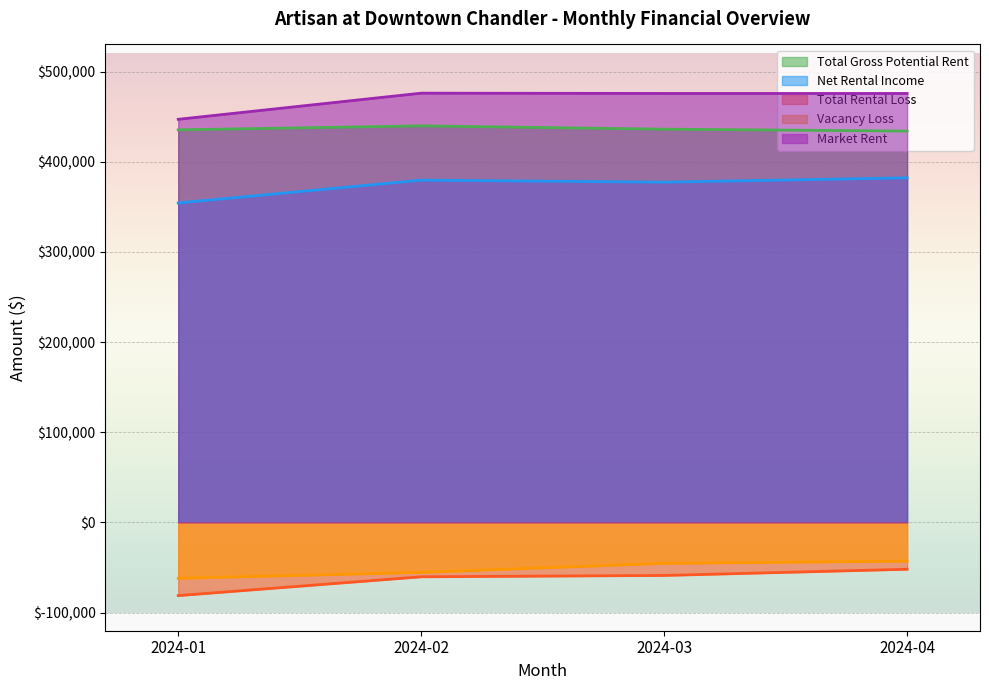

Does the chart display data point markers on the line(s)?

No